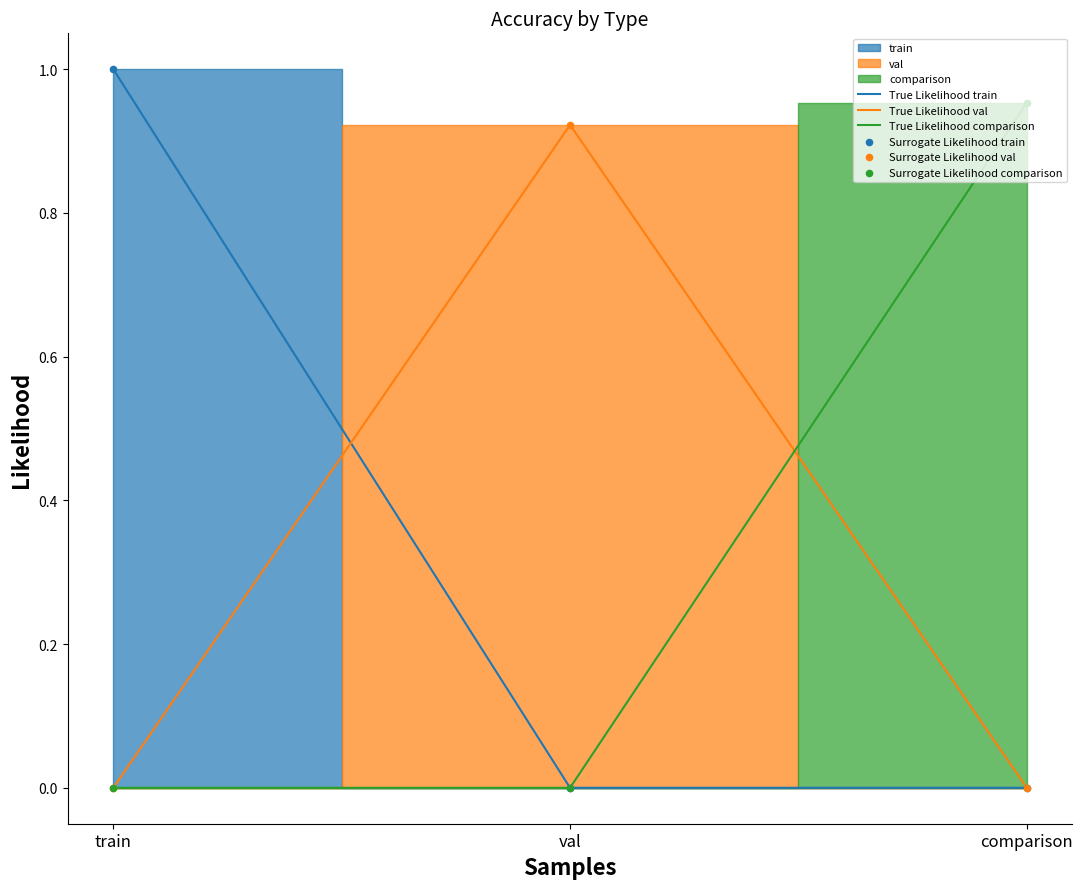

Which series contains the highest Y value?

True Likelihood train